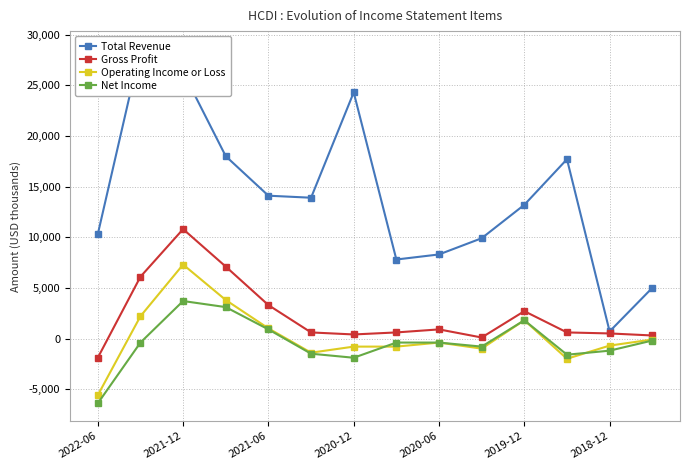

At which label does Net Income reach its minimum?

2022-06